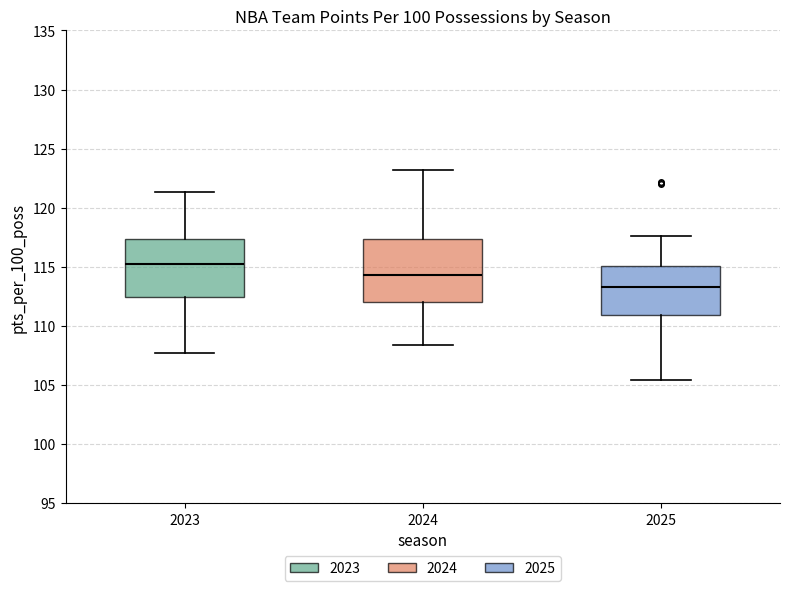

Reading left to right, read every box against the y-axis: the position of its median line, the range the box covers, and the ends of its whiskers. The values are not printed on the chart, so give them approximately, as read against the axis.

2023: median 115.0, box 112.5 to 117.5, whiskers 107.5 to 121.5
2024: median 114.5, box 112.0 to 117.5, whiskers 108.5 to 123.0
2025: median 113.5, box 111.0 to 115.0, whiskers 105.5 to 117.5